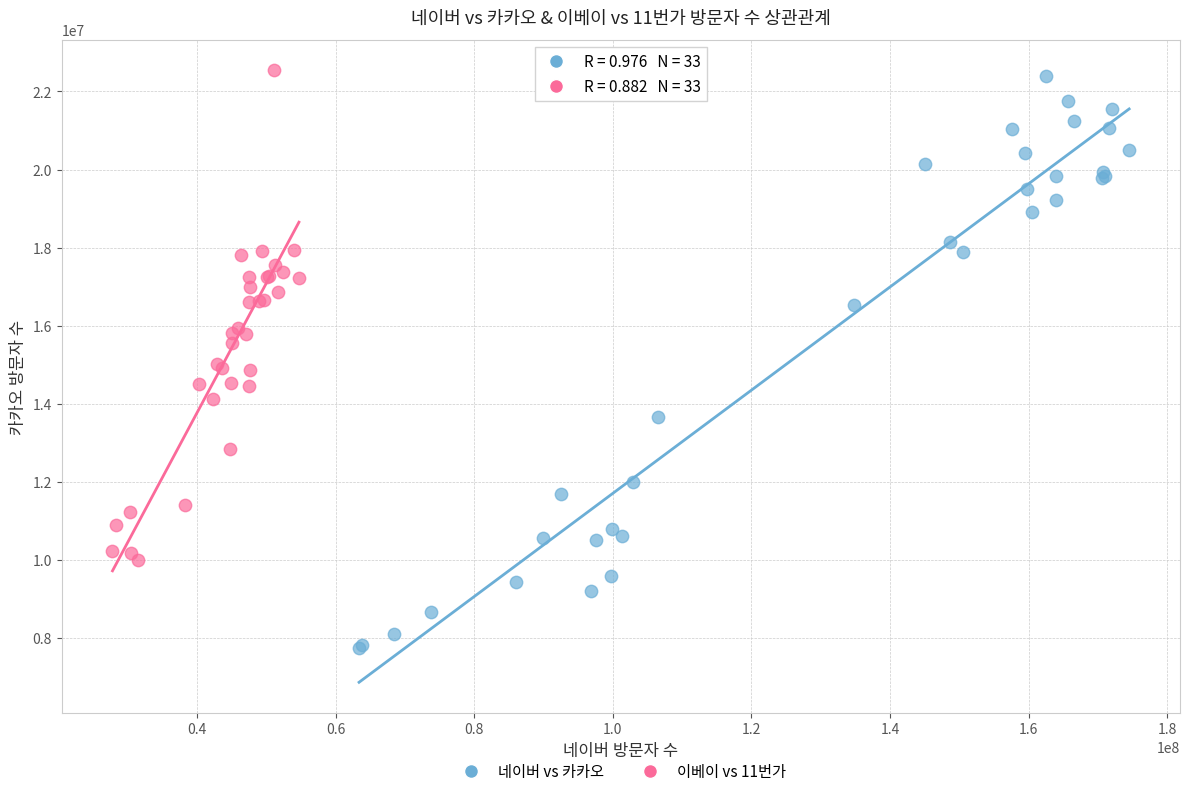

Which series reaches the minimum Y coordinate?

네이버 vs 카카오